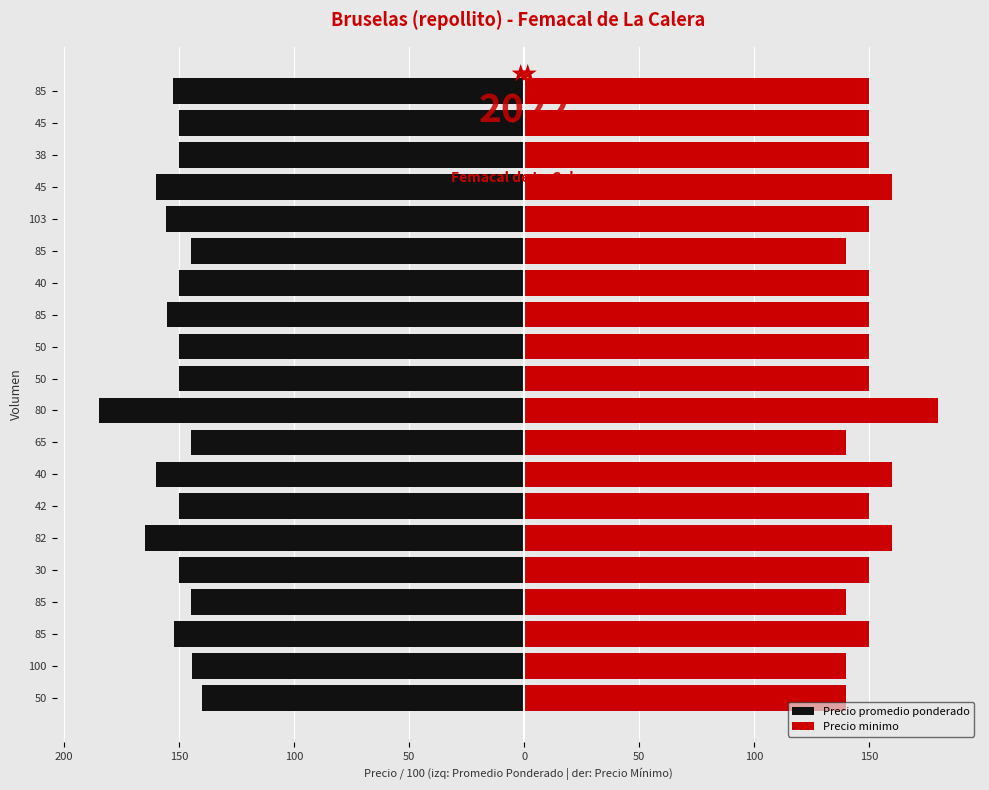

How many bars are there in each group?

2